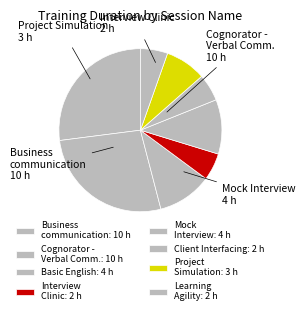

Does any single category account for the majority?

No